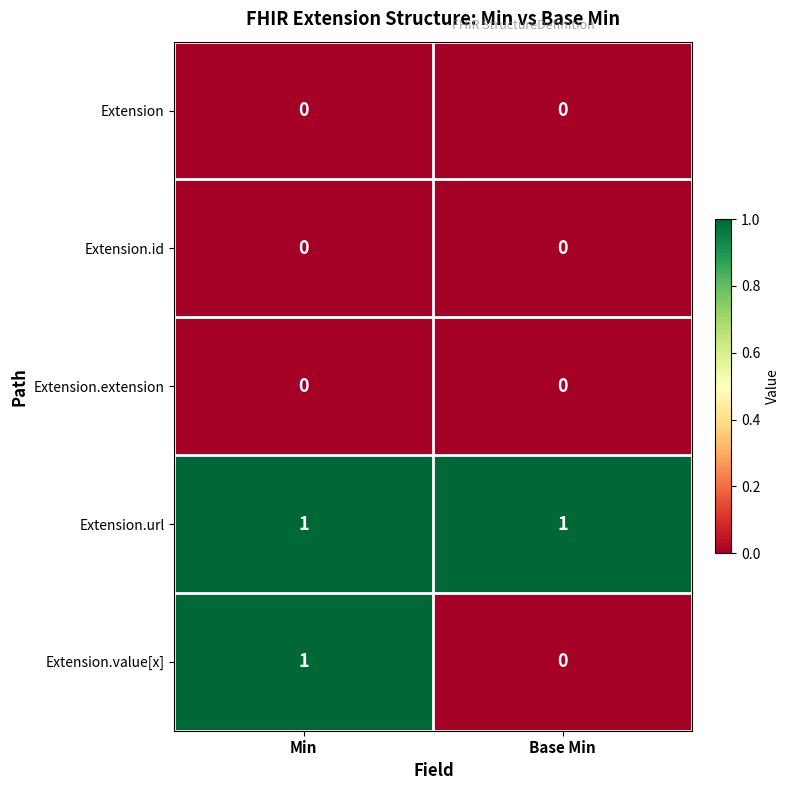

List the labels in order of Extension.value[x] value, smallest first.

Base Min, Min